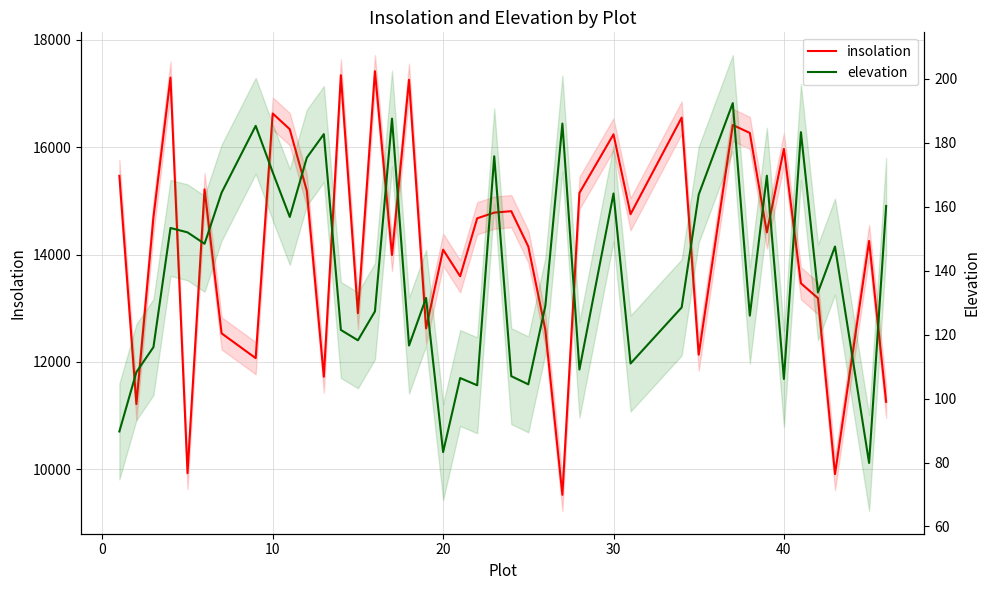

How many interior local peaks does the insolation series have?

13